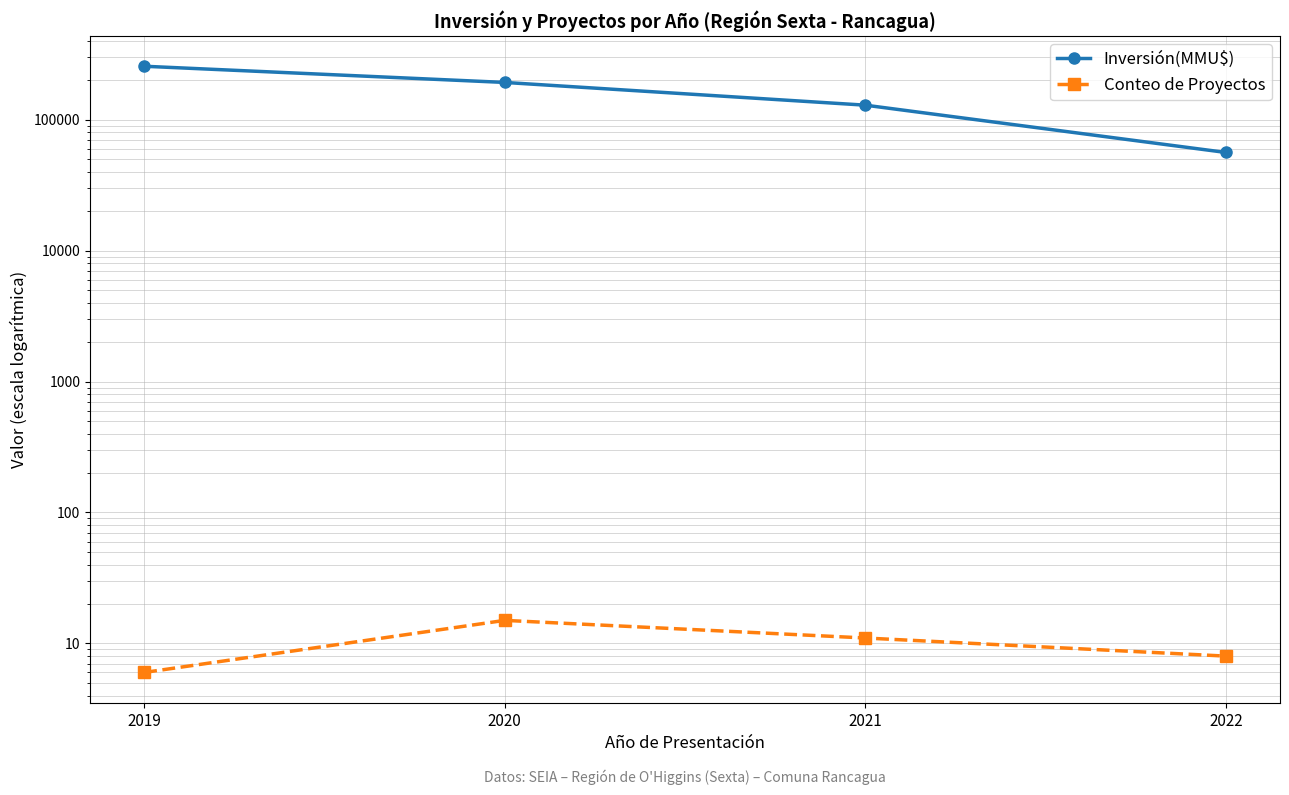

Which series changed the most between 2020 and 2022?

Inversión(MMU$)